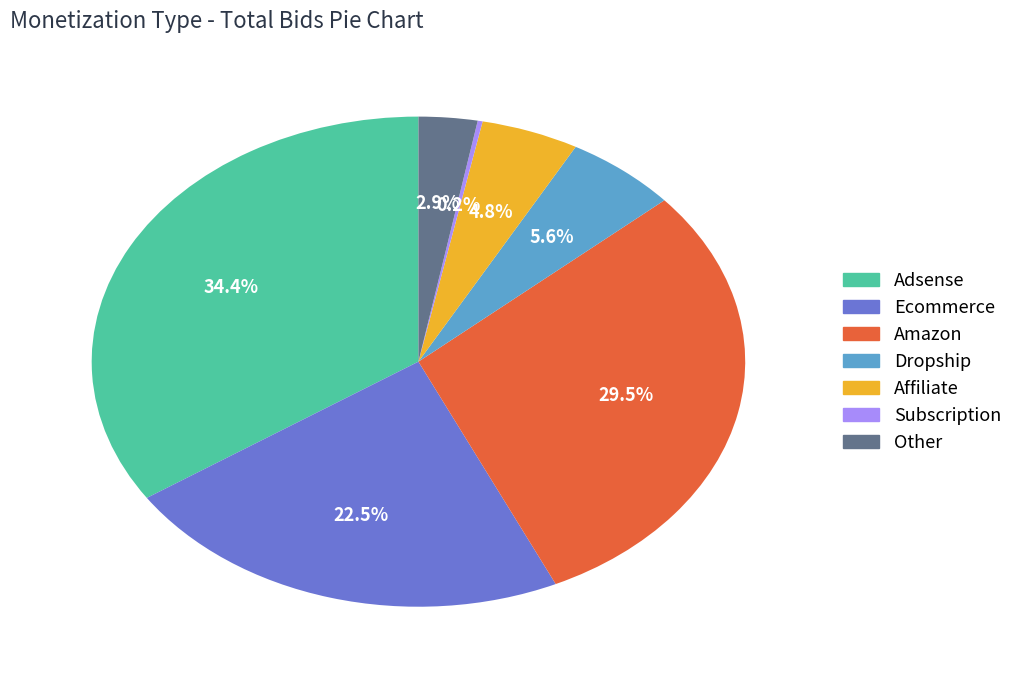

To the nearest percent, what percentage of the pie is Affiliate?

5%